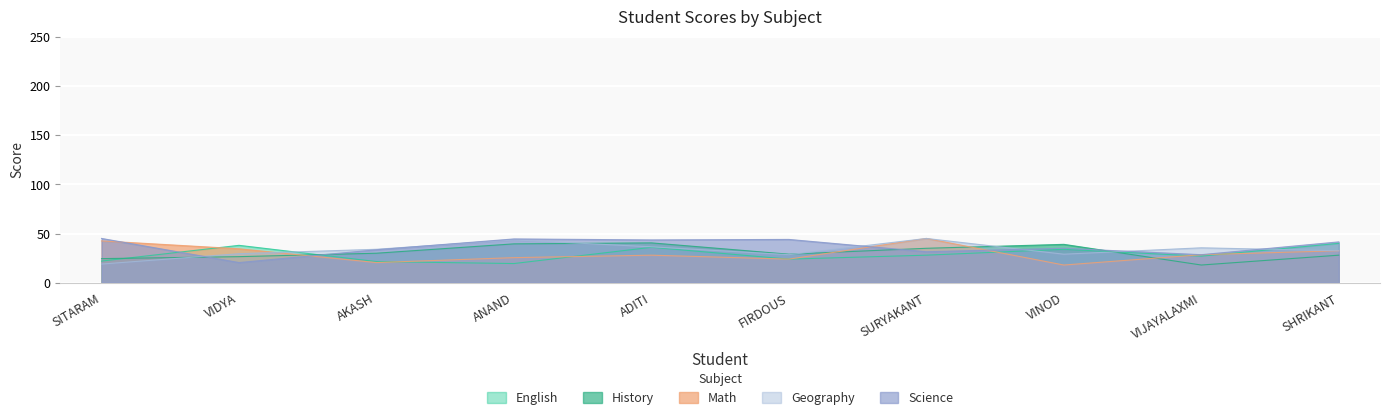

What are all the series names shown in the legend?

English, History, Math, Geography, Science